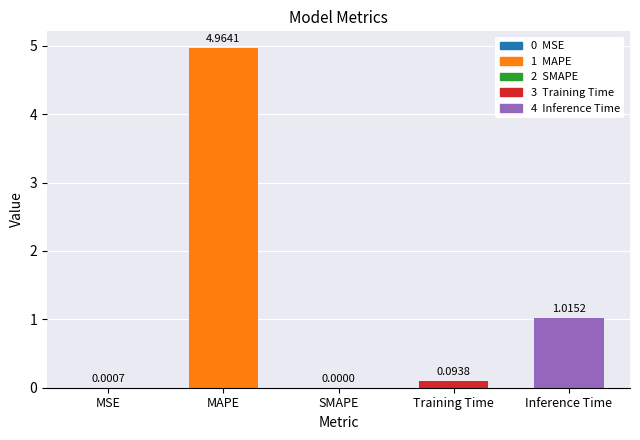

Which label corresponds to the largest value in the chart?

MAPE